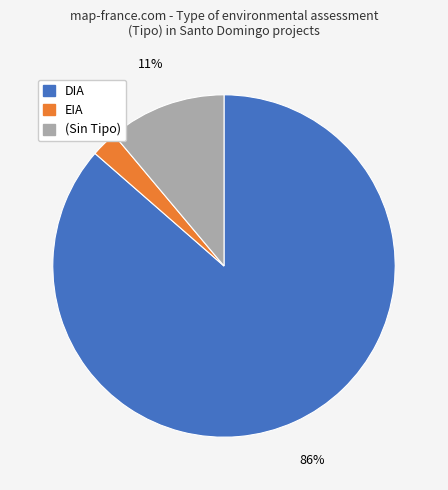

To the nearest percent, what is the combined percentage of DIA and EIA?

89%